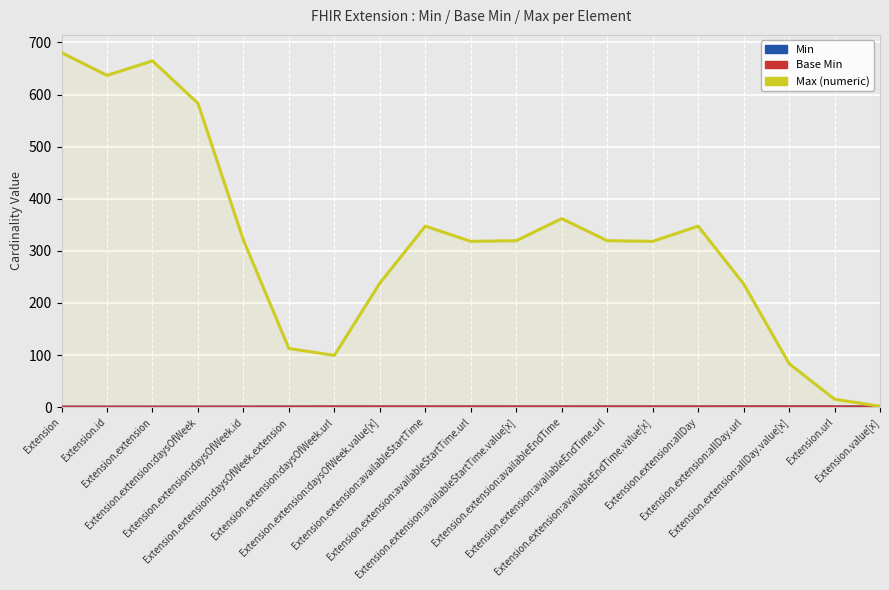

In Base Min, how many points are higher than both neighbors (excluding endpoints)?

4